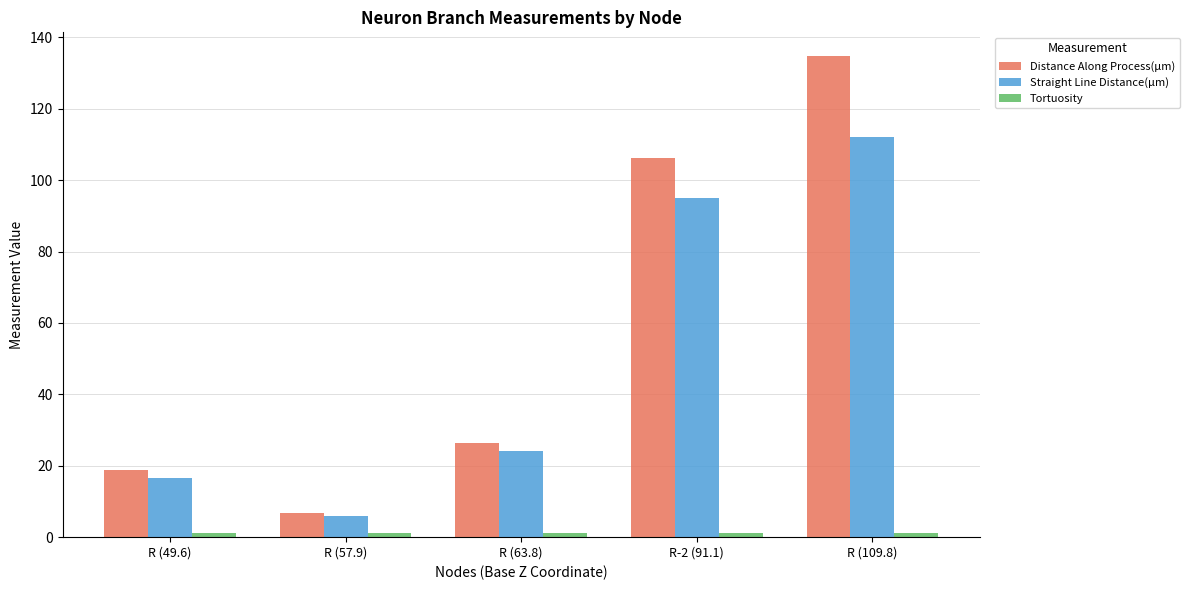

True or false: Straight Line Distance(µm) has a value of 135.2 at R-2 (91.1).

False